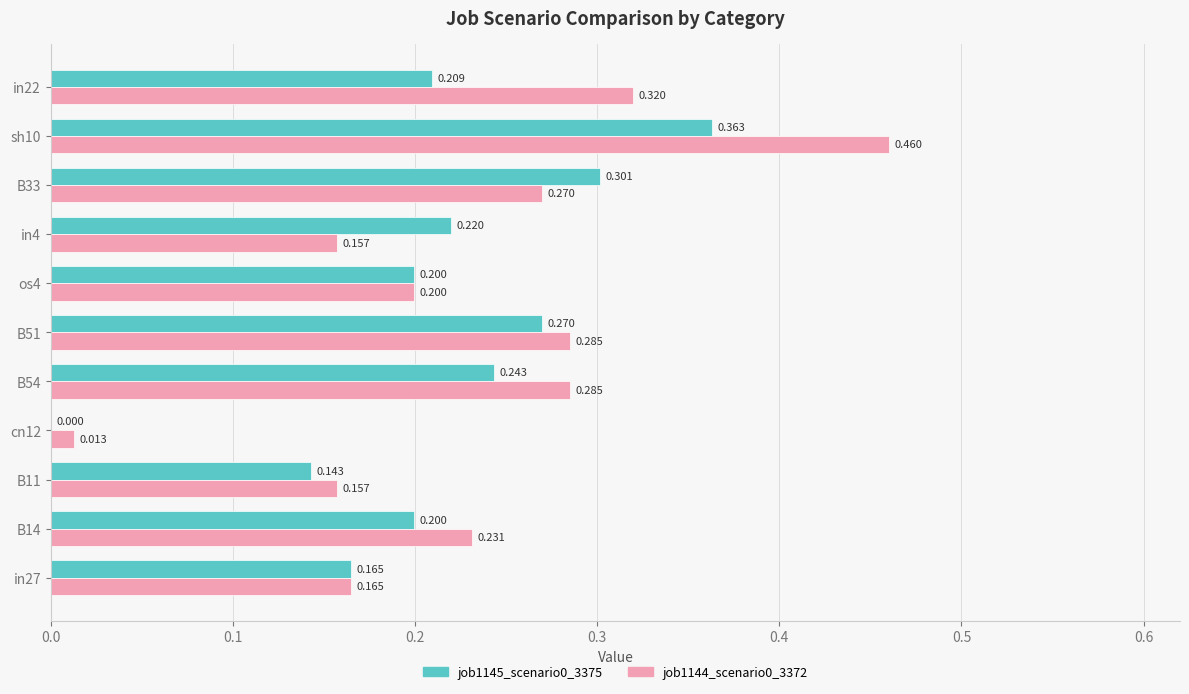

What is the highest value of the job1144_scenario0_3372 series?

0.5